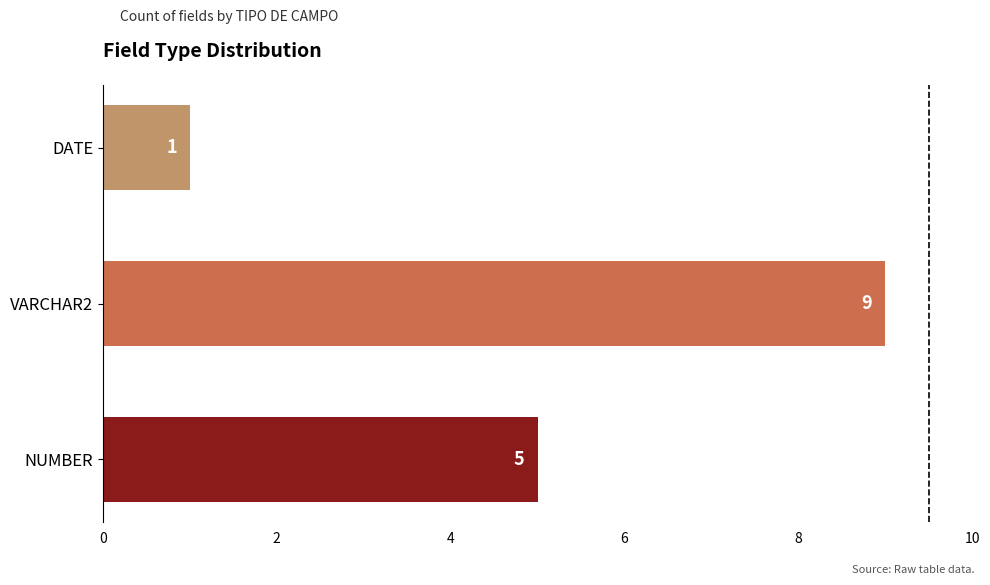

What is the sum of all values?

15